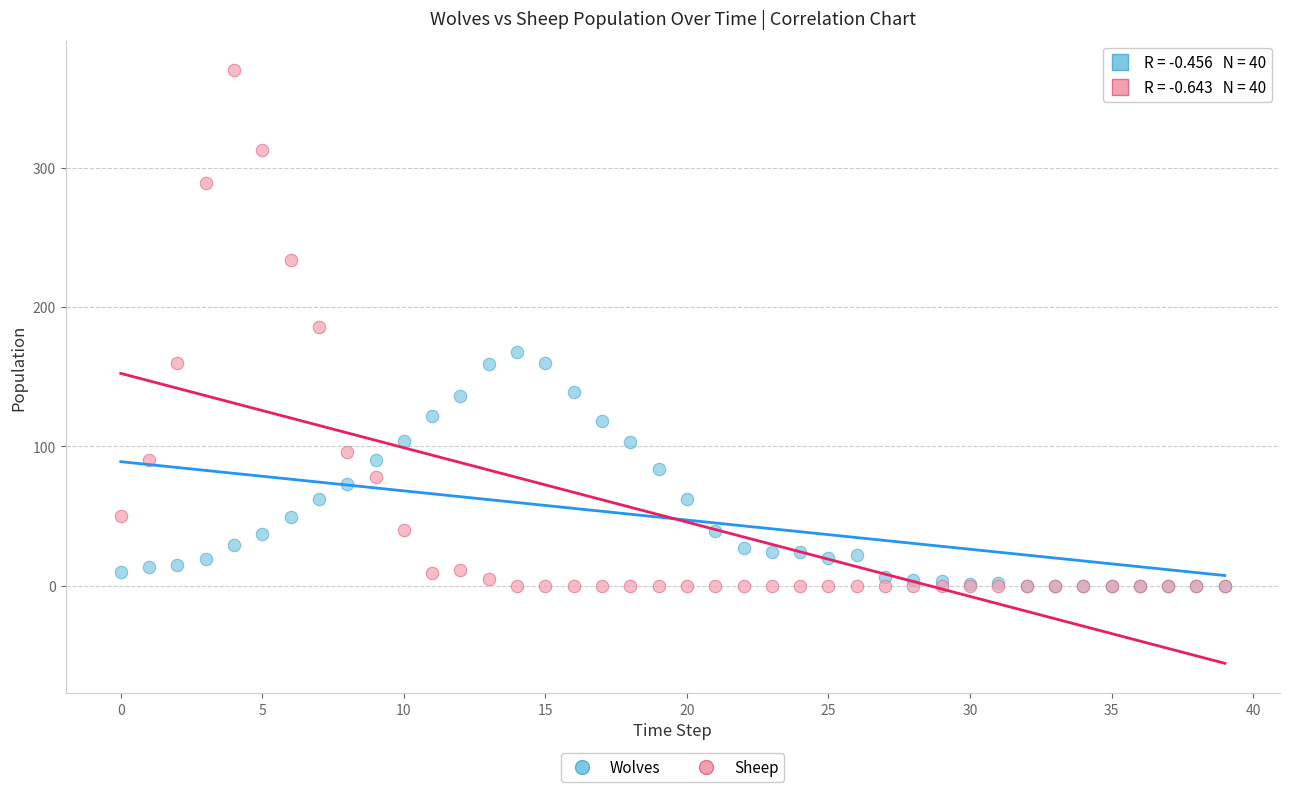

Which series has the largest Y range (max minus min)?

Sheep